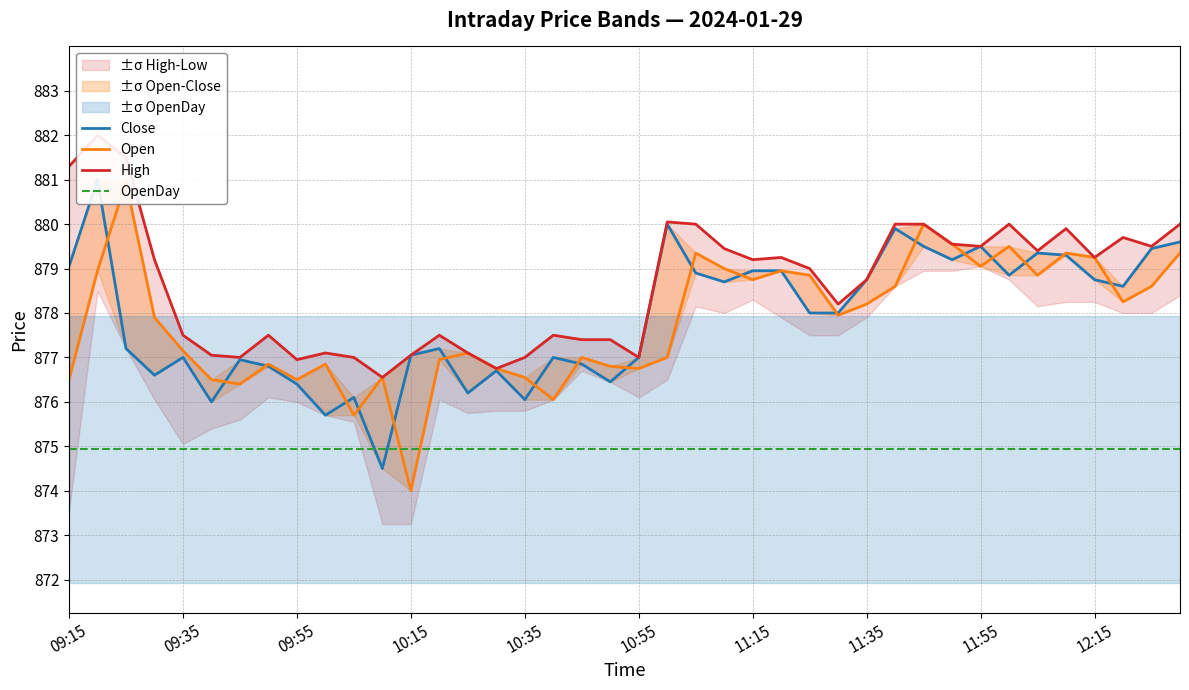

How many values in the High series exceed 879?

20